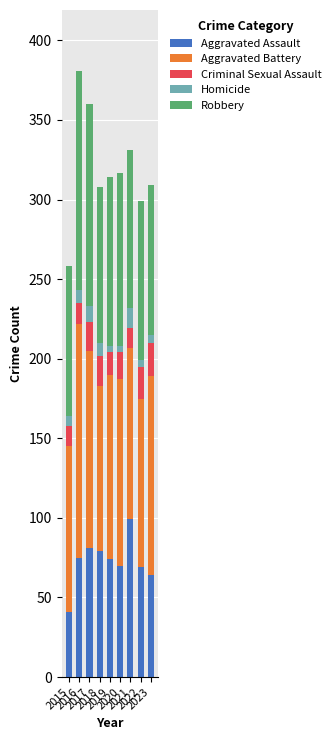

Is it true that Aggravated Assault equals 103 at 2019?

False